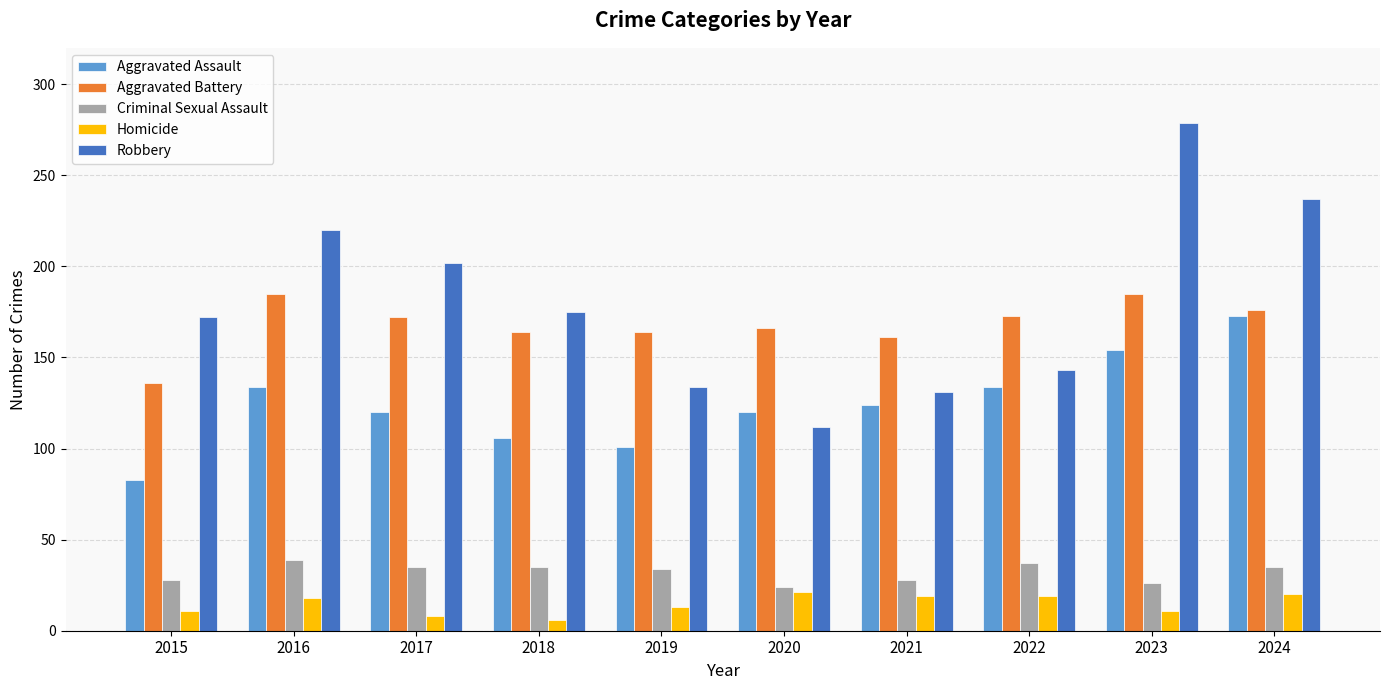

Is it true that Aggravated Assault equals 148 at 2015?

False